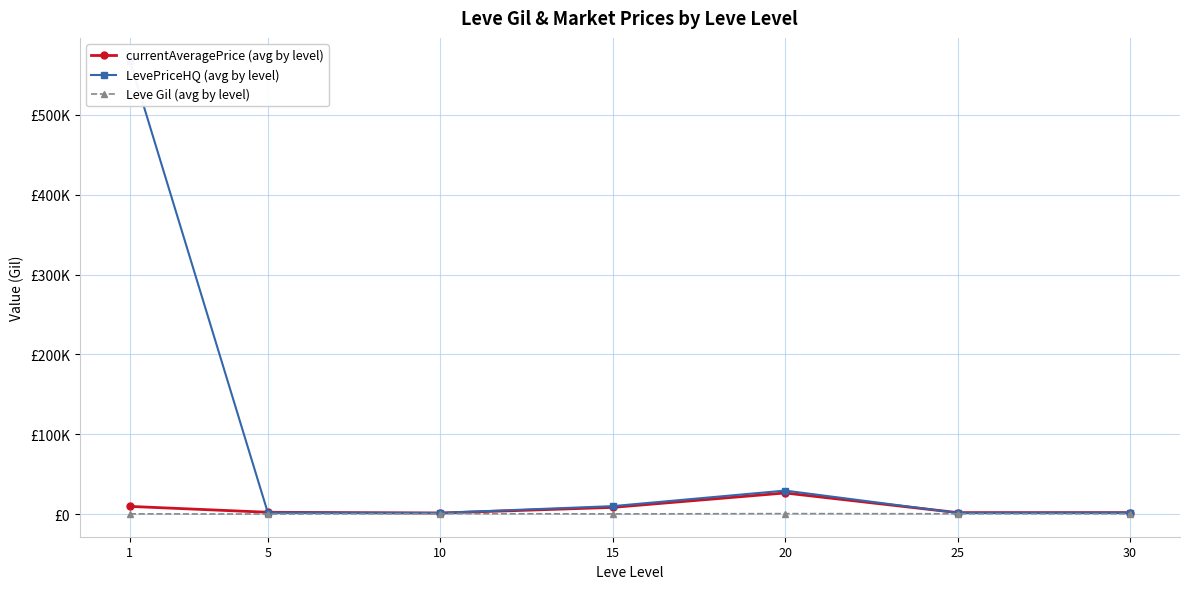

What is the average value of the Leve Gil (avg by level) series?

496.4